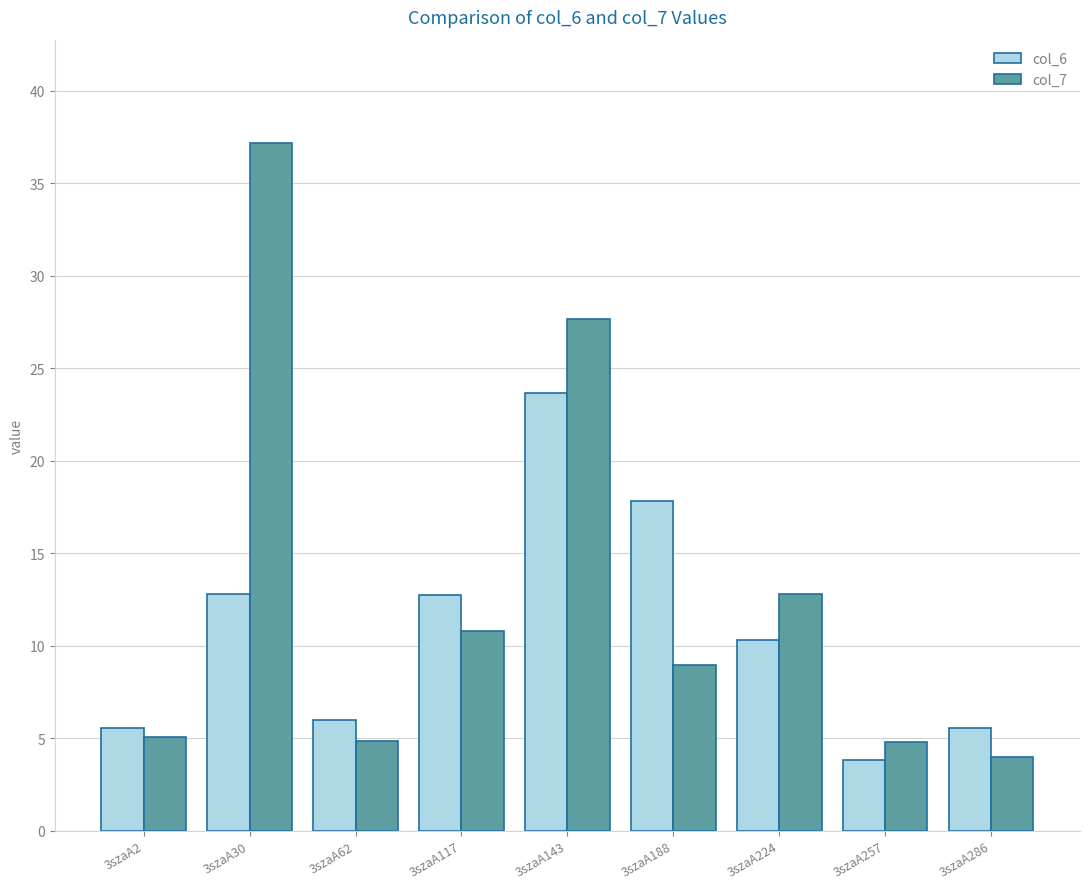

At 3szaA224, list the series in order from smallest to largest.

col_6, col_7